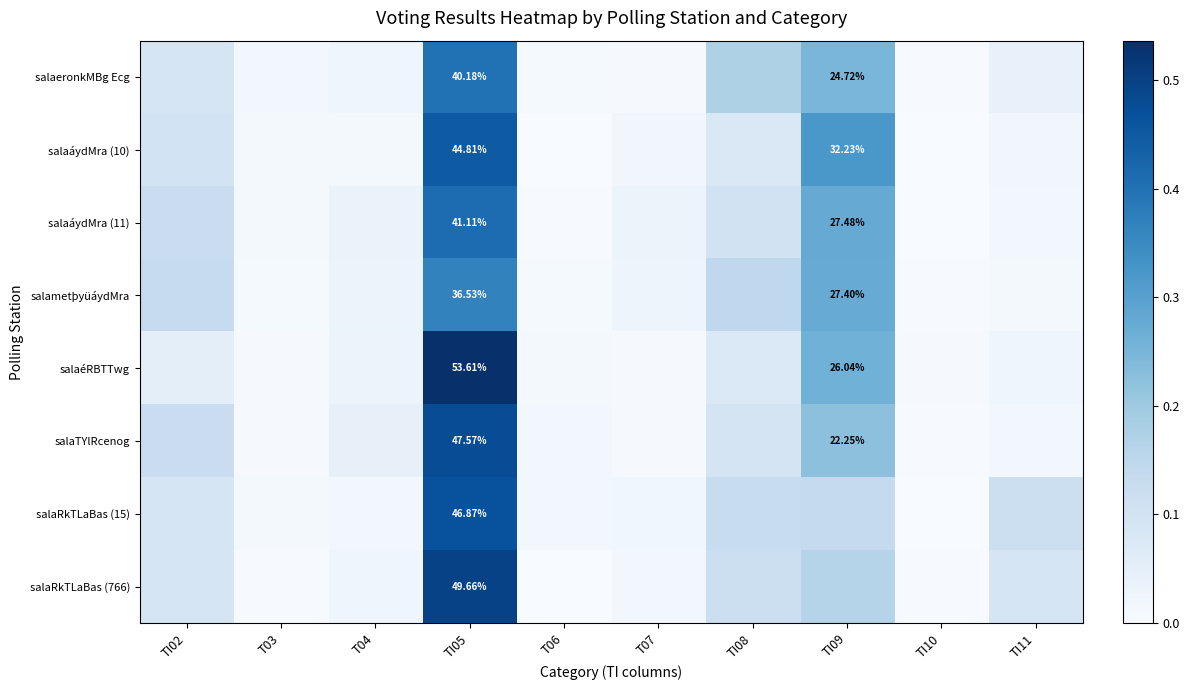

Rank the series at TI02 from highest to lowest value.

salametþyüáydMra, salaTYlRcenog, salaáydMra (11), salaáydMra (10), salaeronkMBg Ecg, salaRkTLaBas (15), salaRkTLaBas (766), salaéRBTTwg